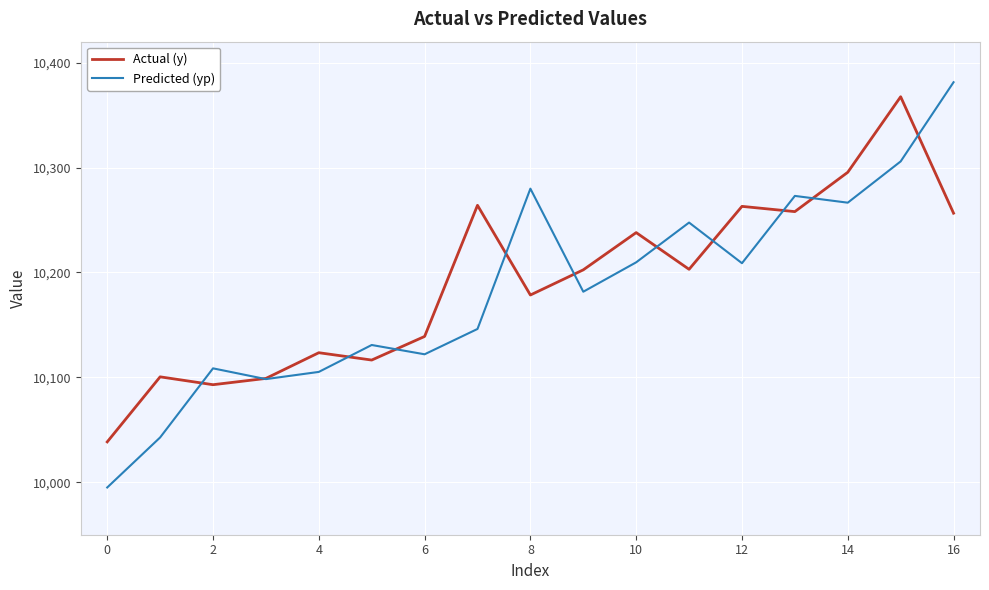

What is the minimum value shown in the chart?

9995.0